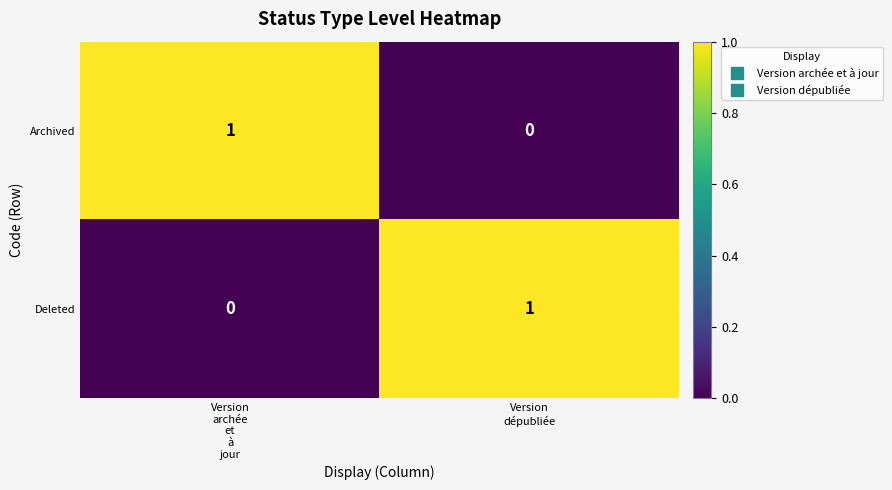

Reading right to left, extract all data points from this chart.

Archived: 0	1
Deleted: 1	0